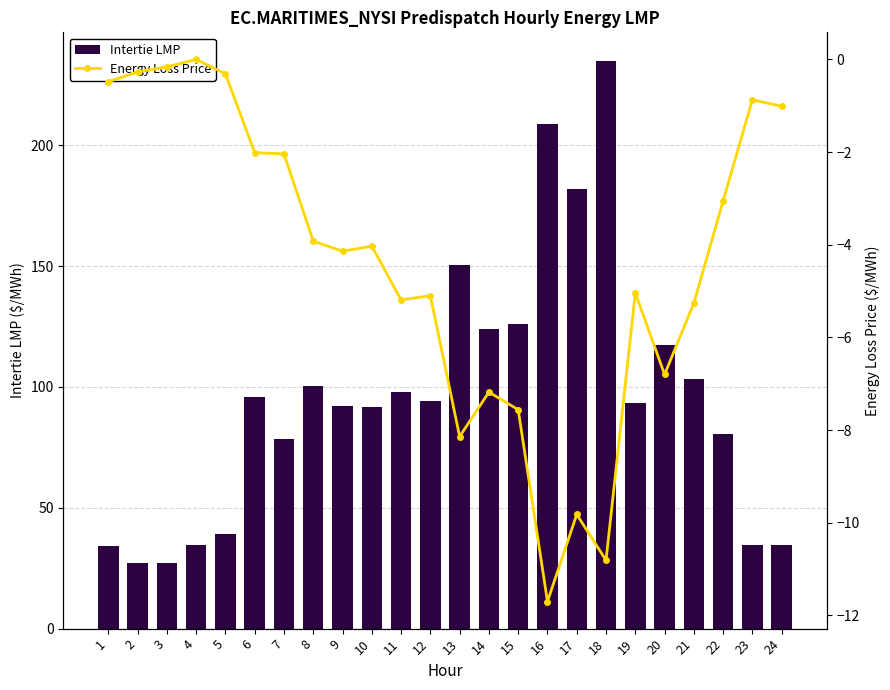

Reading right to left, list all the values displayed in this chart.

Intertie LMP: 24=34.8	23=34.7	22=80.3	21=103.2	20=117.3	19=93.4	18=235.0	17=181.9	16=208.9	15=126.0	14=123.8	13=150.7	12=94.4	11=97.9	10=91.7	9=91.9	8=100.4	7=78.5	6=95.9	5=39.1	4=34.6	3=27.2	2=27.1	1=34.0
Energy Loss Price: 24=-1.0	23=-0.9	22=-3.0	21=-5.3	20=-6.8	19=-5.0	18=-10.8	17=-9.8	16=-11.7	15=-7.6	14=-7.2	13=-8.1	12=-5.1	11=-5.2	10=-4.0	9=-4.1	8=-3.9	7=-2.0	6=-2.0	5=-0.3	4=0.0	3=-0.2	2=-0.3	1=-0.5